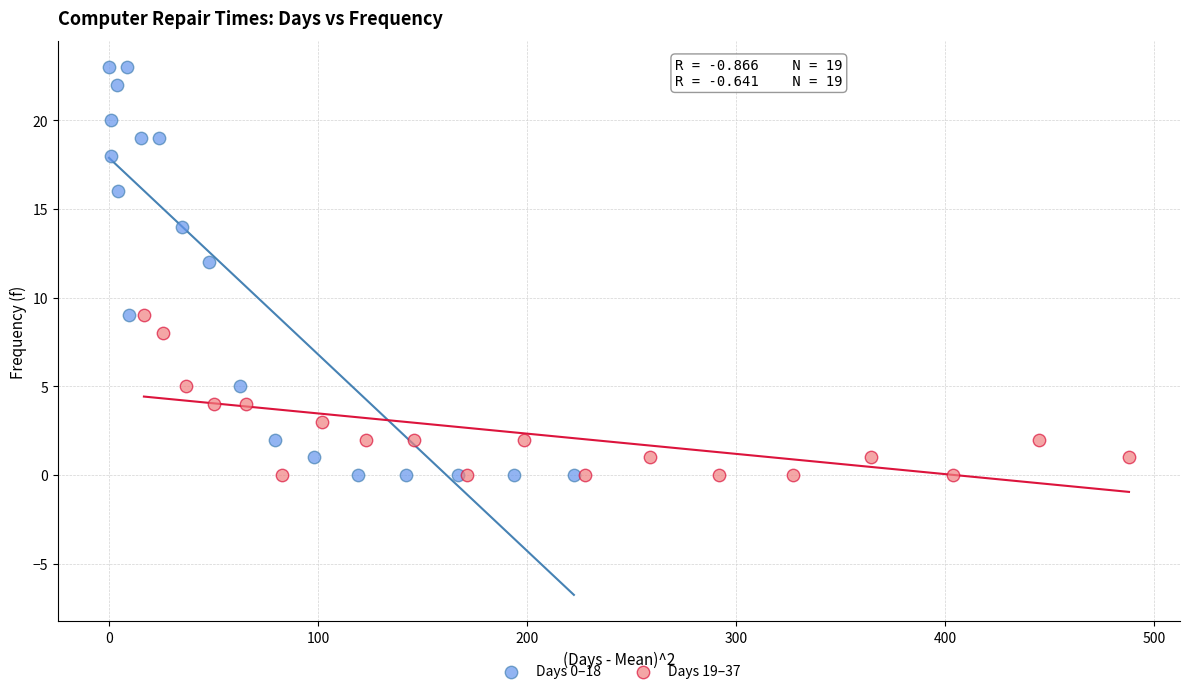

Which series has the widest spread of Y values?

Days 0–18